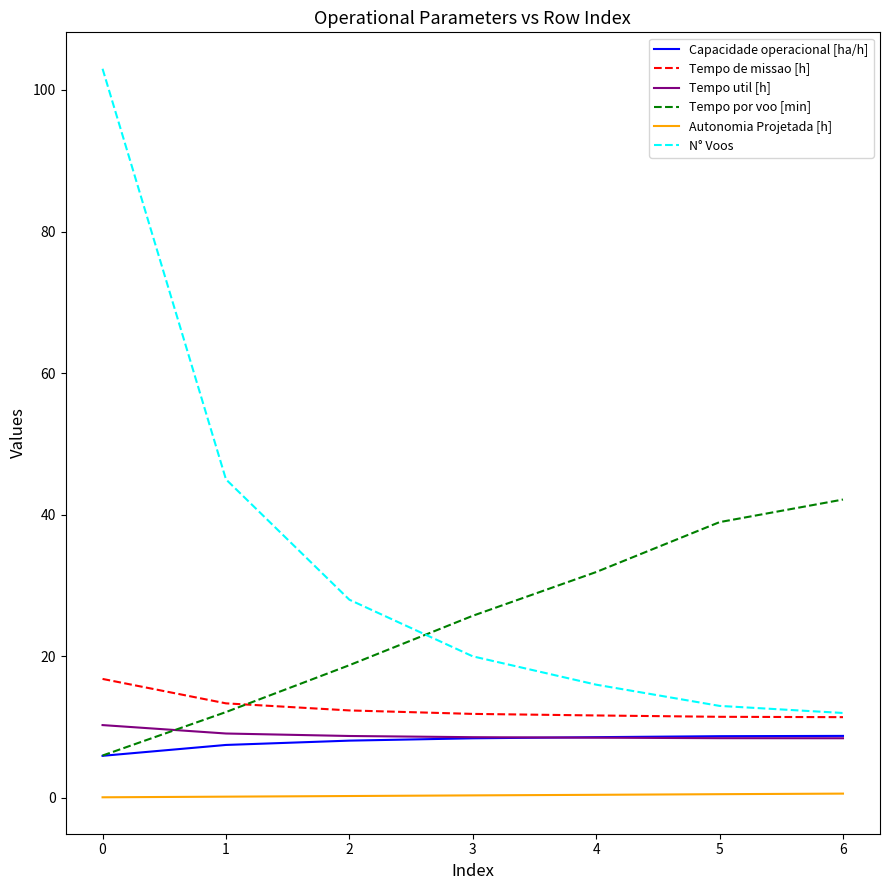

True or false: Autonomia Projetada [h] and Tempo de missao [h] intersect in this chart.

False